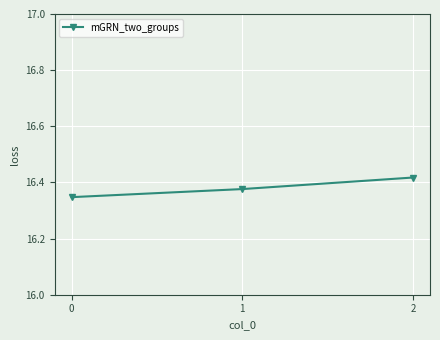

Approximately how many times larger is the value at 1 compared to 2?

1.0